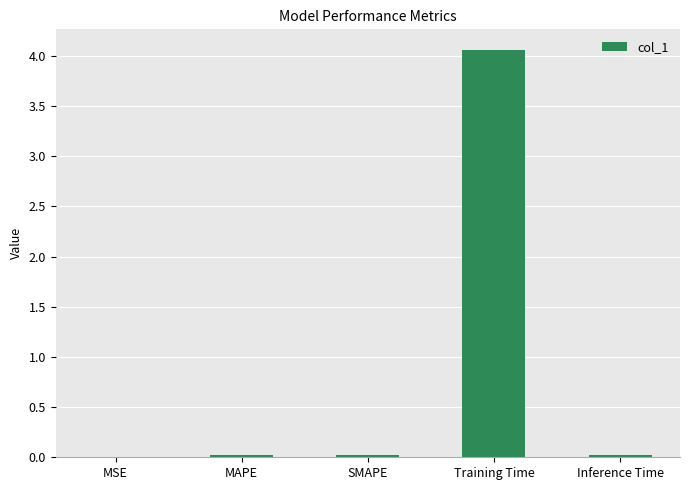

What is the greatest value displayed?

4.1